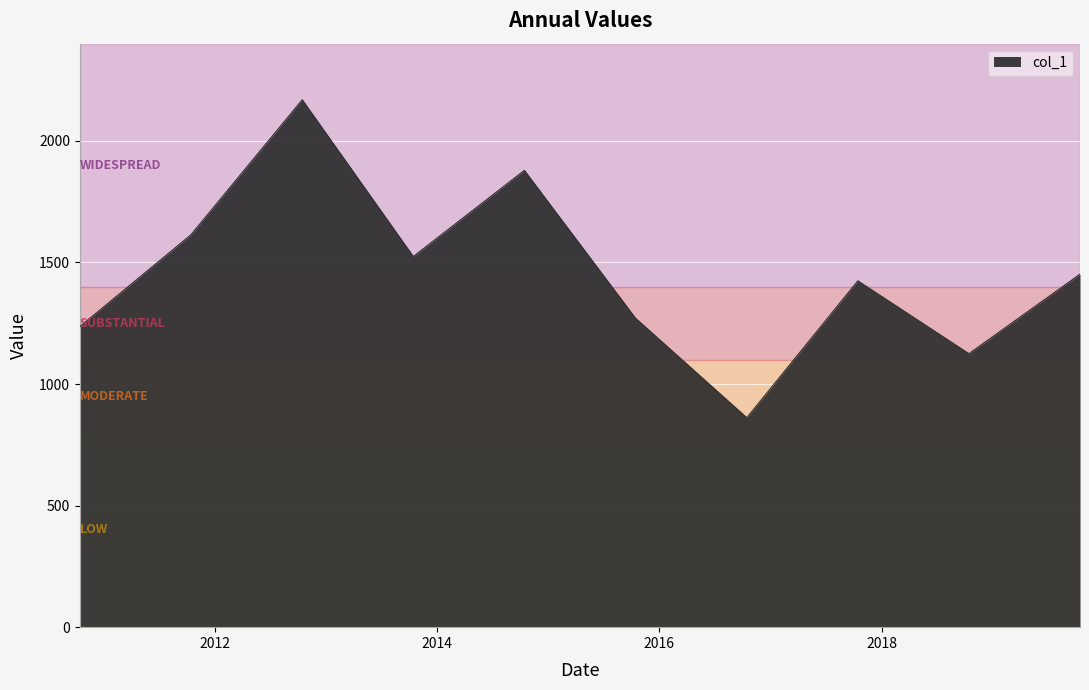

What is the difference between the maximum and minimum values?

1307.7